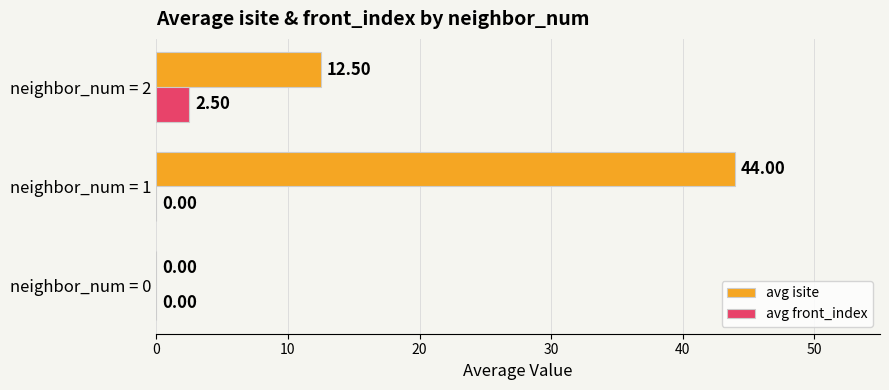

Which series has the largest total across all categories?

avg isite